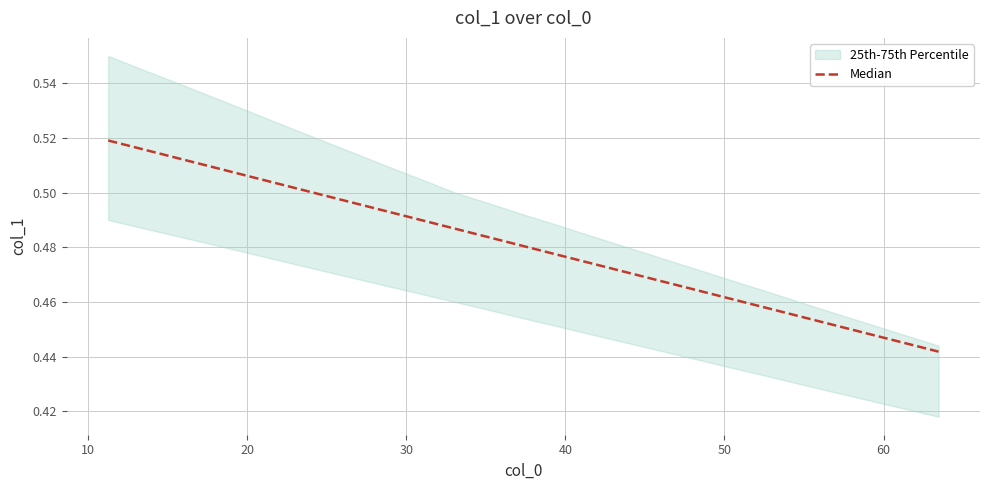

What is the maximum value shown in the chart?

0.5